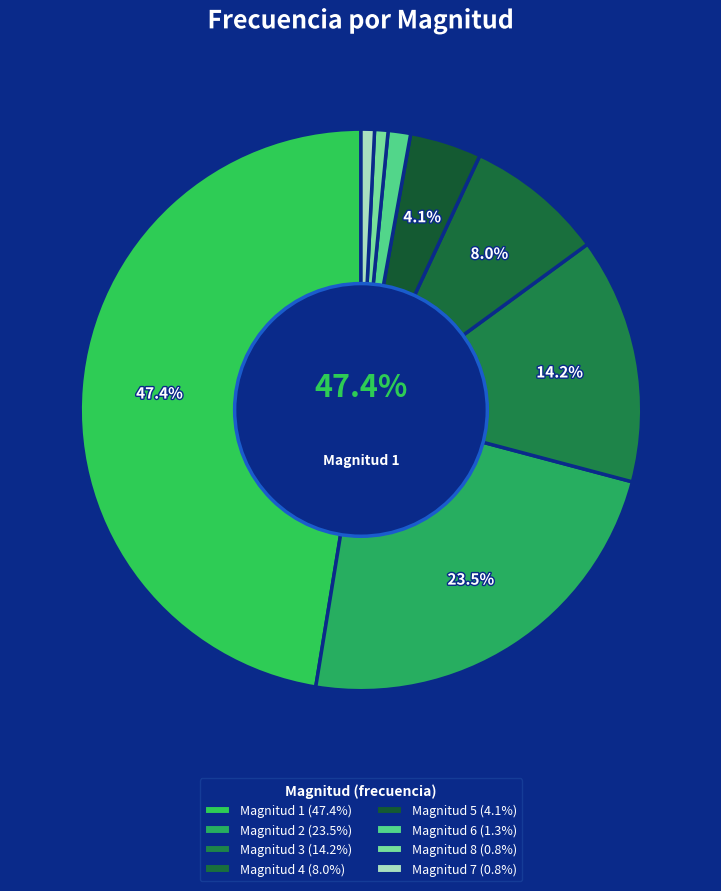

Count the number of slices in the pie.

8